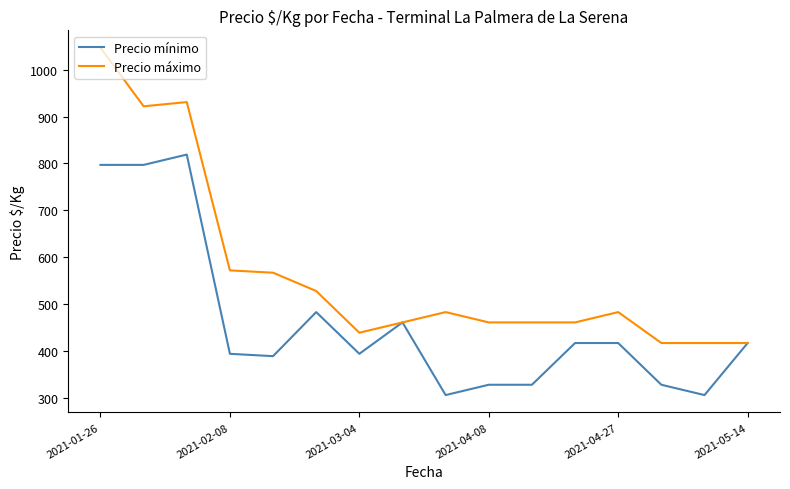

Which series has the largest range (max minus min)?

Precio máximo